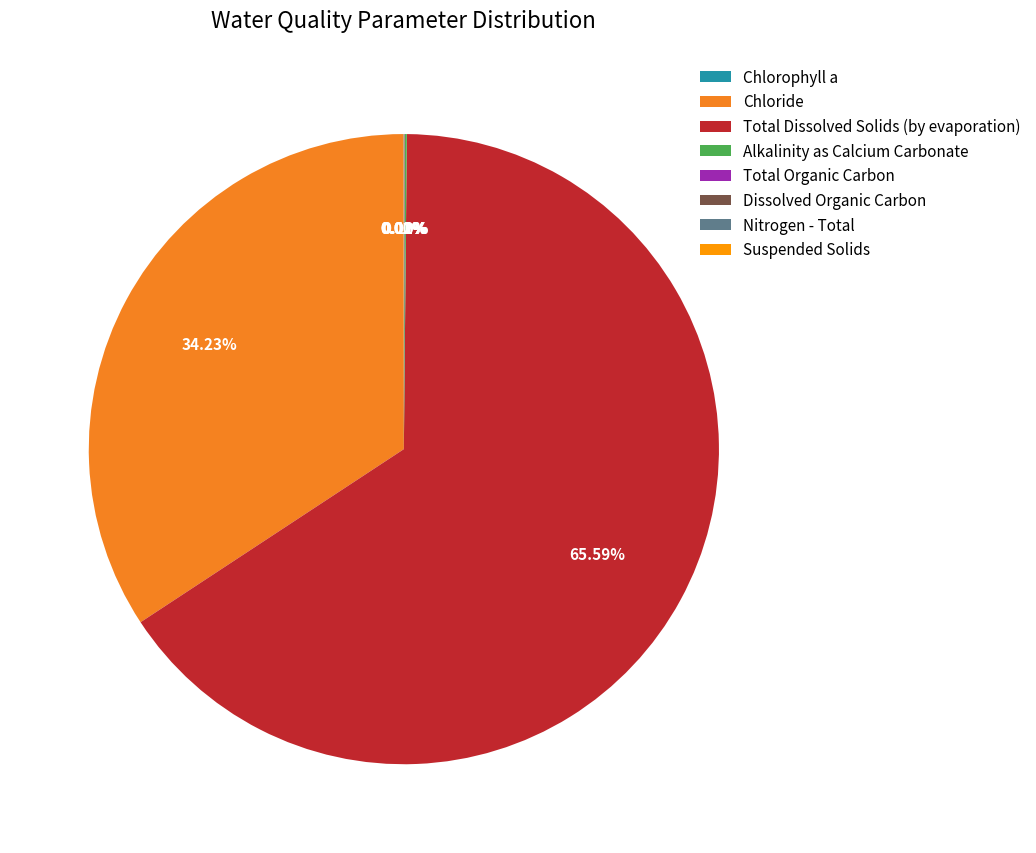

Which category has the biggest portion of the pie?

Total Dissolved Solids (by evaporation)